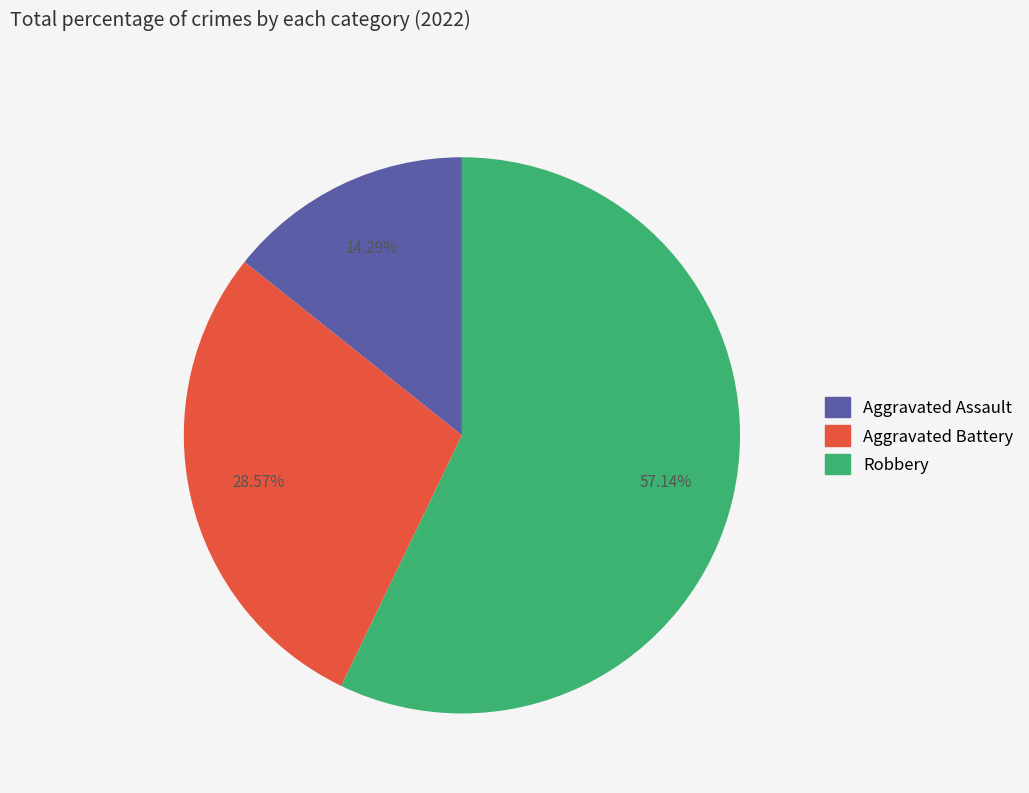

Approximately how many times larger is the value at Aggravated Battery compared to Aggravated Assault?

2.0